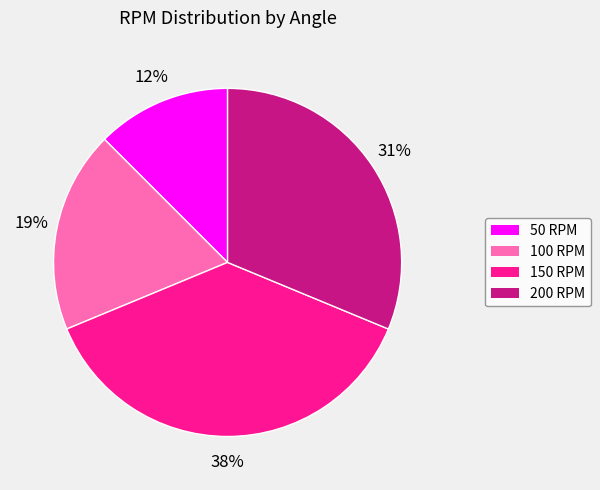

Which category has the biggest portion of the pie?

150 RPM